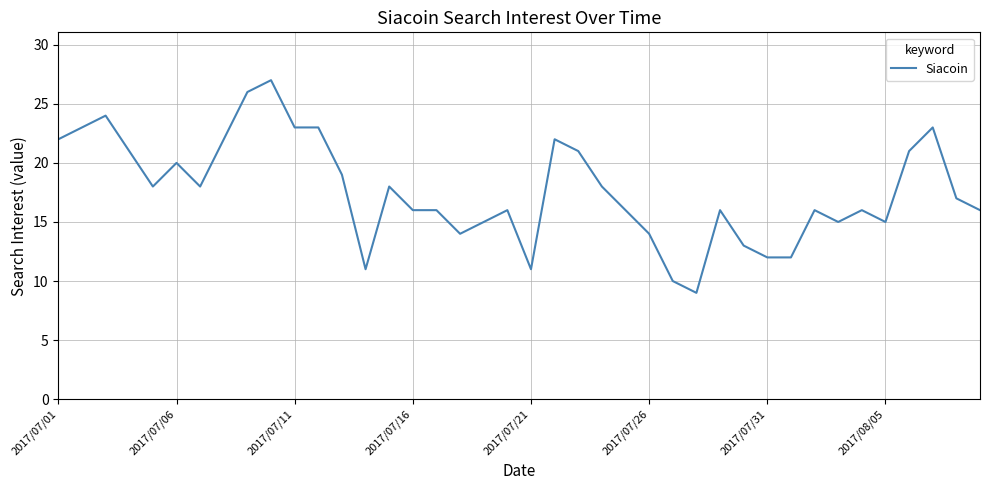

What is the maximum value shown in the chart?

27